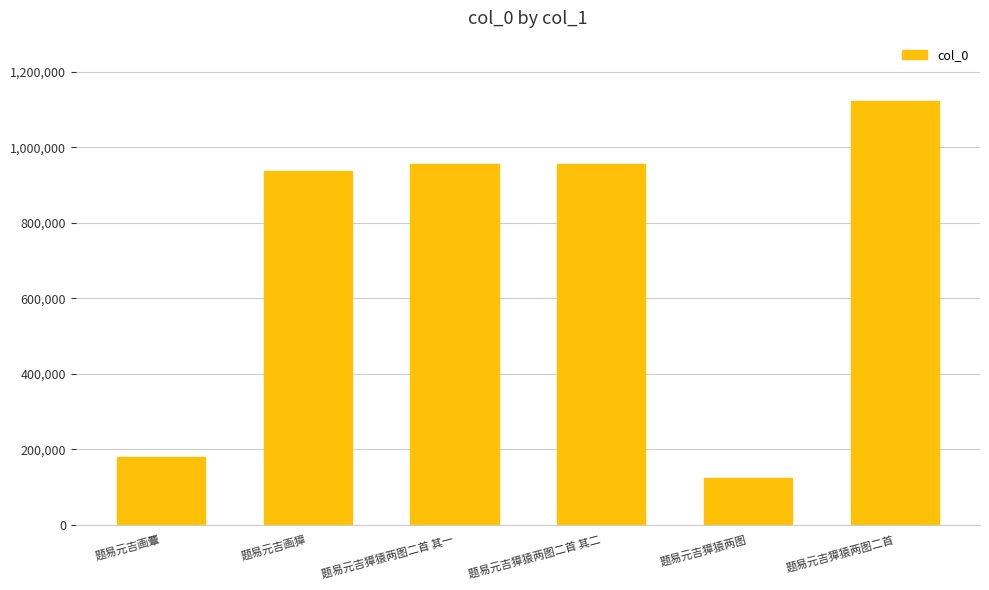

What is the change in value from 题易元吉獐猿两图 to 题易元吉獐猿两图二首?

+998515